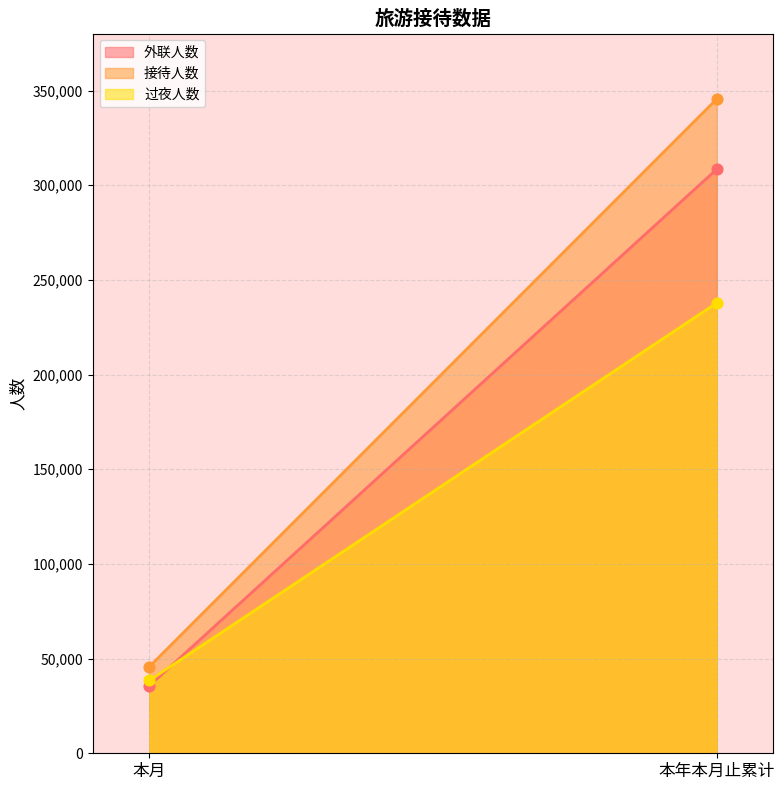

What are all the series names shown in the legend?

外联人数, 接待人数, 过夜人数